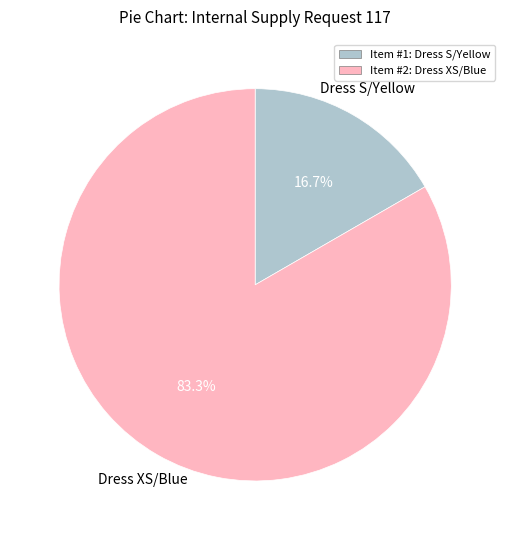

Is there a majority slice in this chart?

Yes